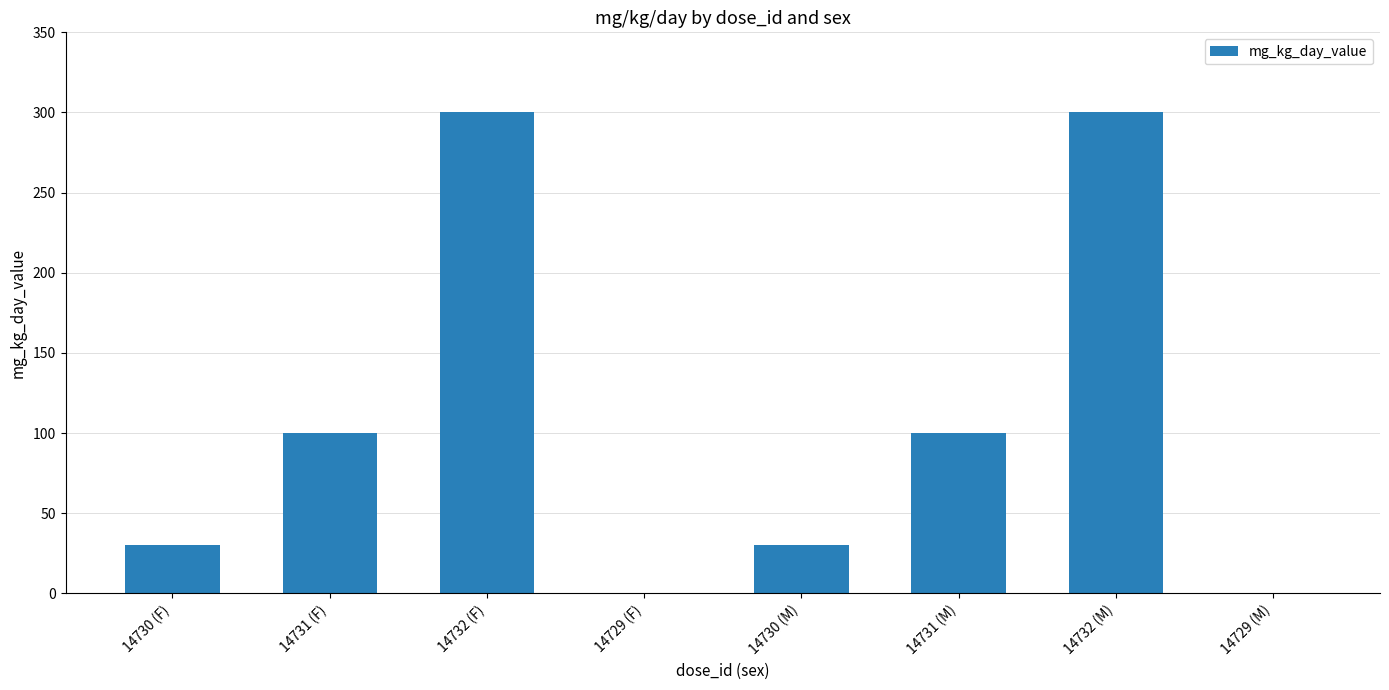

How many values are between 30 and 300?

6